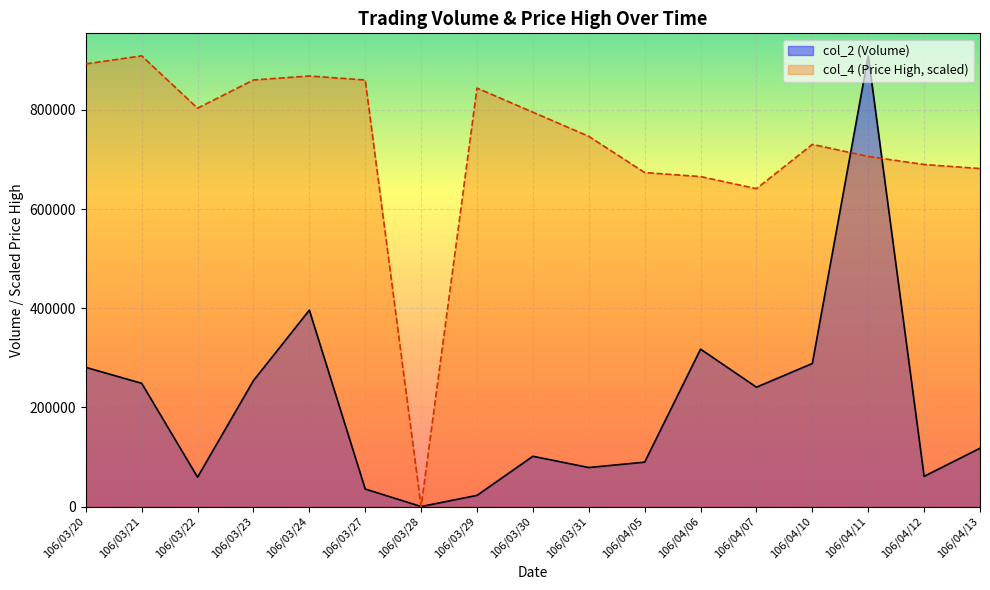

How many intersections are there between col_2 and col_4?

2